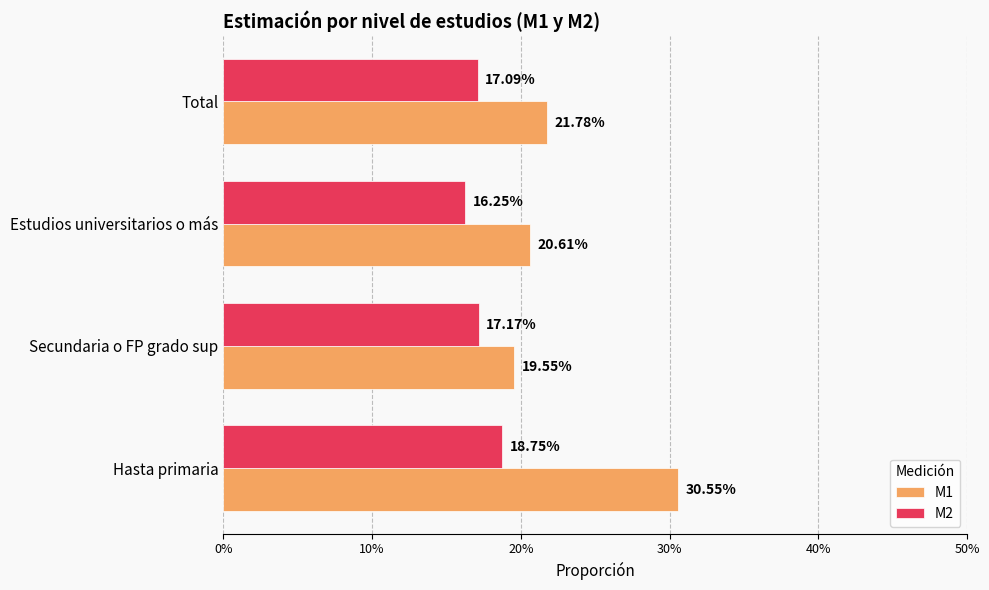

What is the sum of all M1 values?

0.9